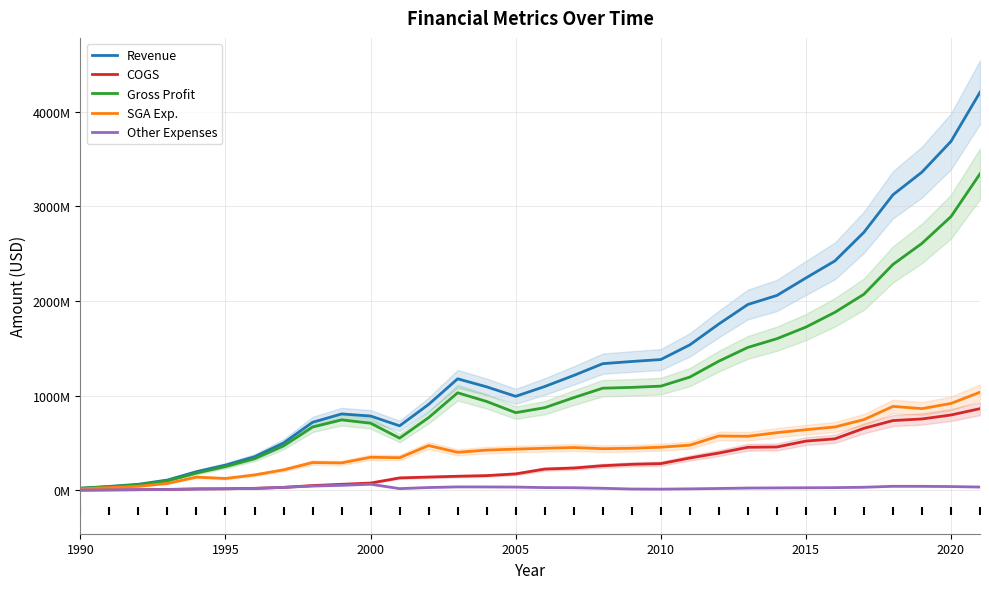

Count the number of data series in this chart.

5